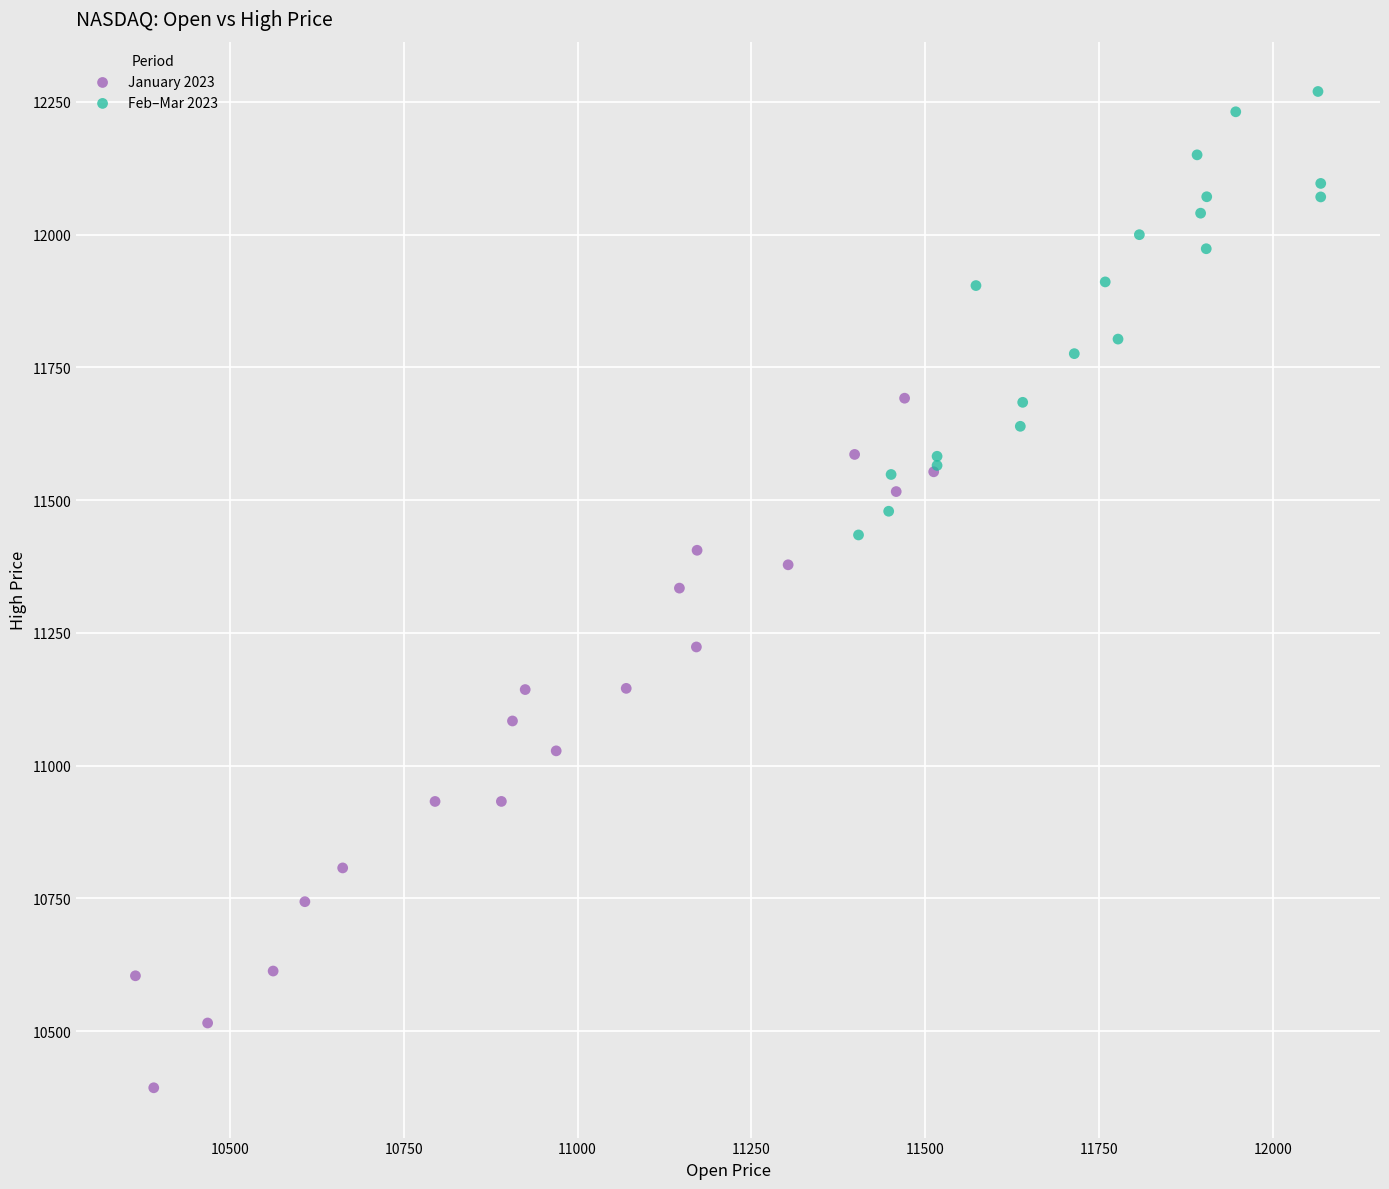

Which series contains the lowest Y value?

January 2023